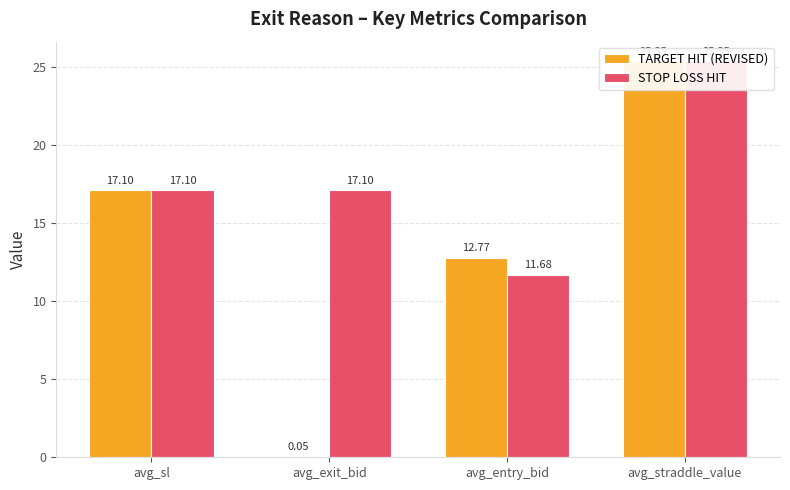

What position from the right is avg_entry_bid?

2